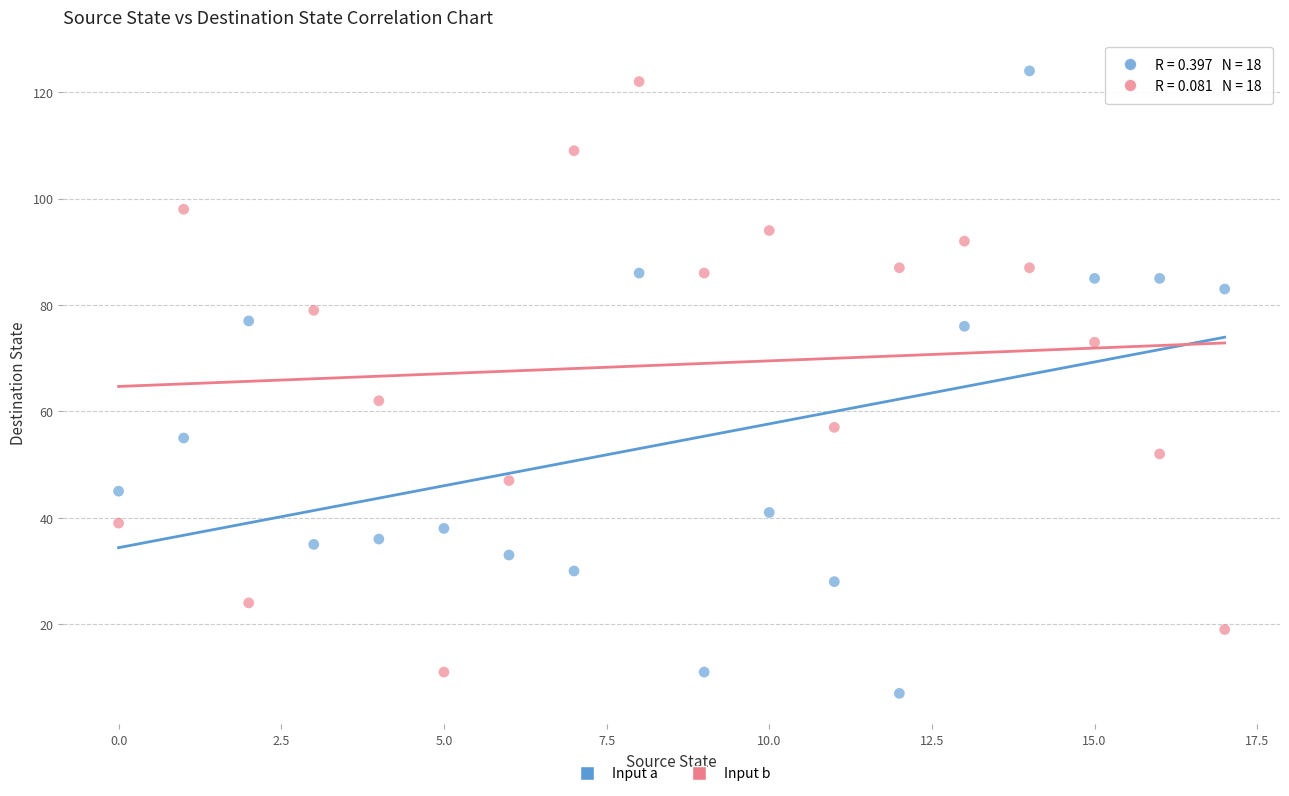

Across all series, what Y value is closest to 65?

62